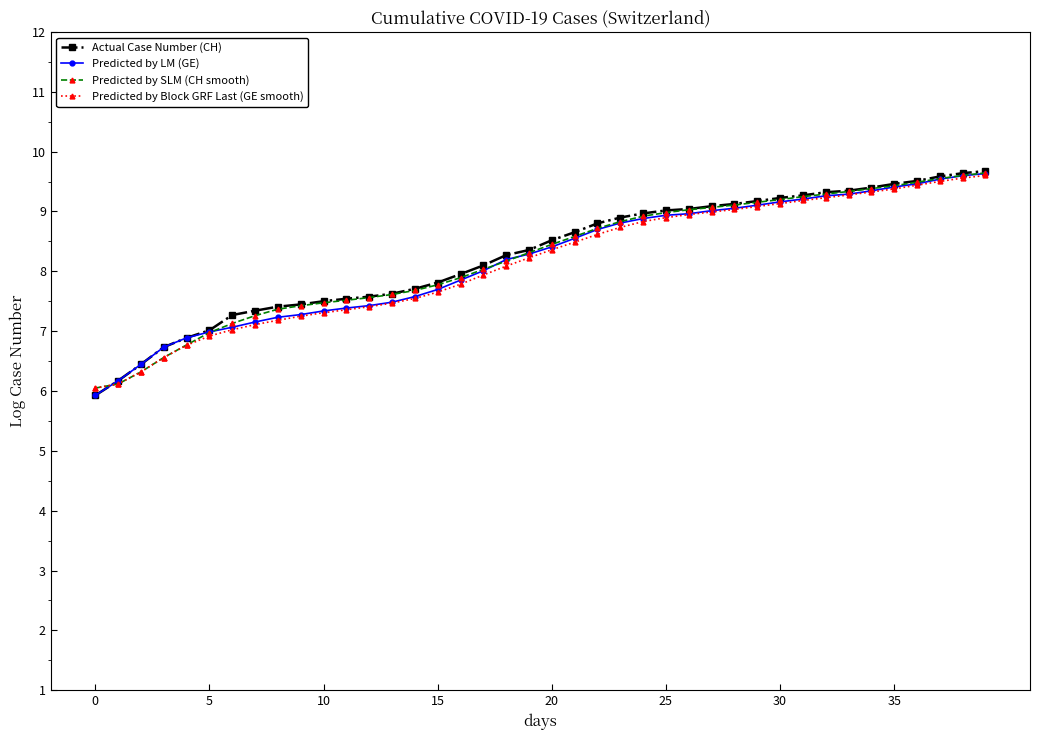

What is the minimum value shown in the chart?

5.9